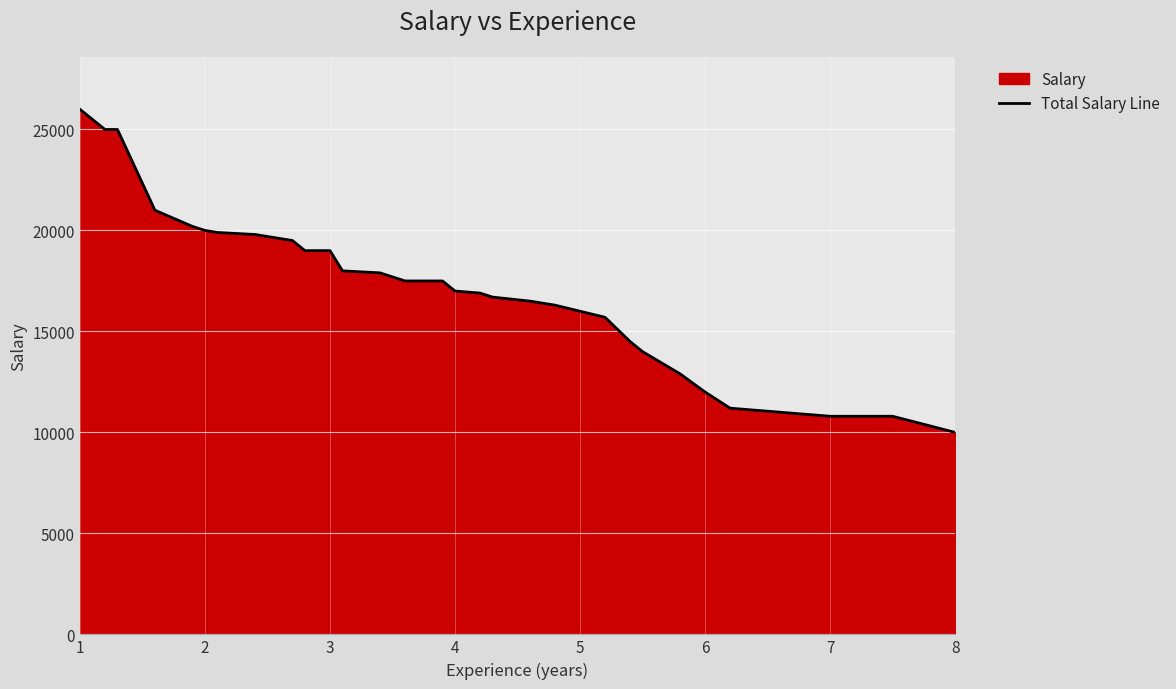

What is the difference between the maximum and minimum values?

16000